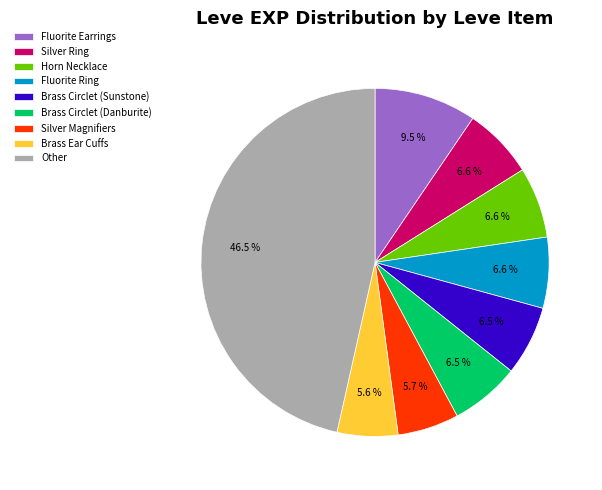

Is there a majority slice in this chart?

No